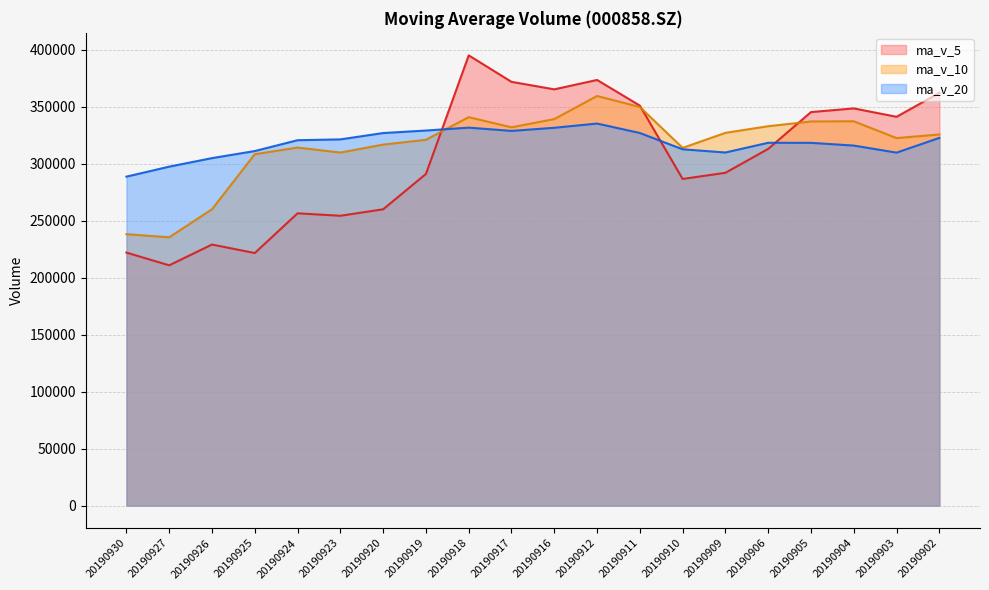

What is the difference between the ma_v_10 values at 20190906 and 20190904?

4317.9